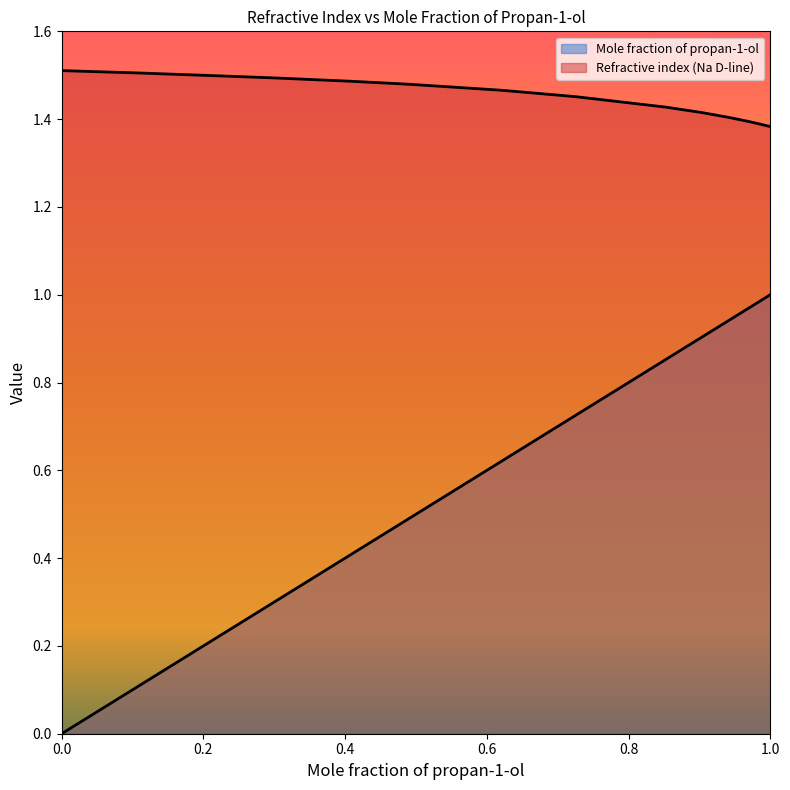

How many data points does each series have?

13